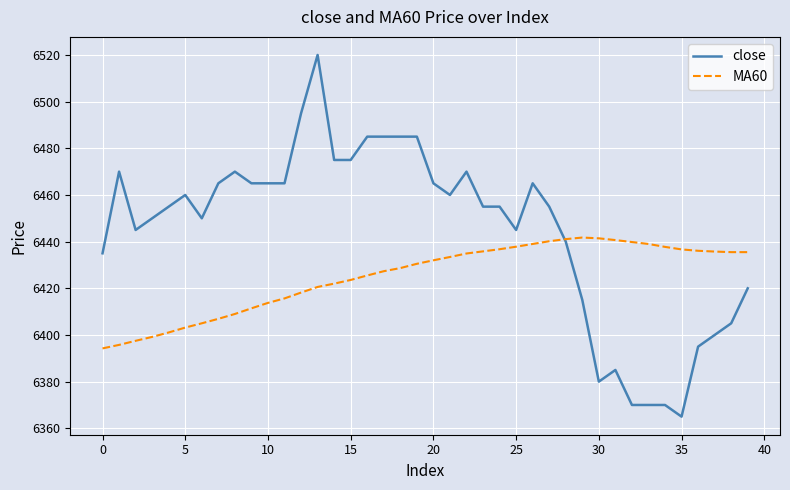

Rank the series by their average value, from lowest to highest.

MA60, close